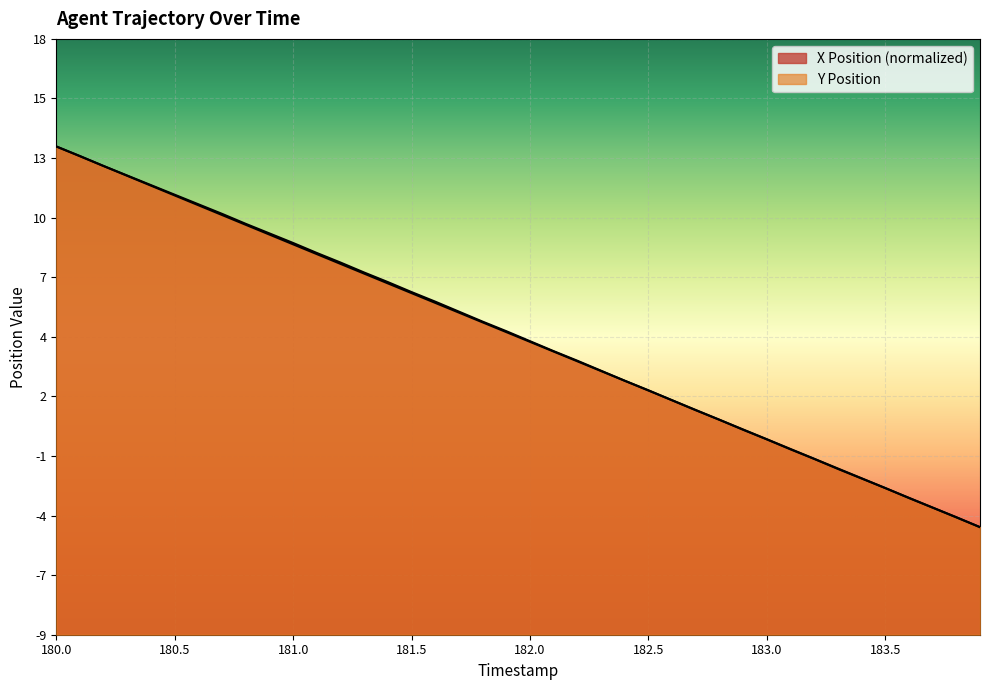

What is the average value of the Y Position series?

4.4